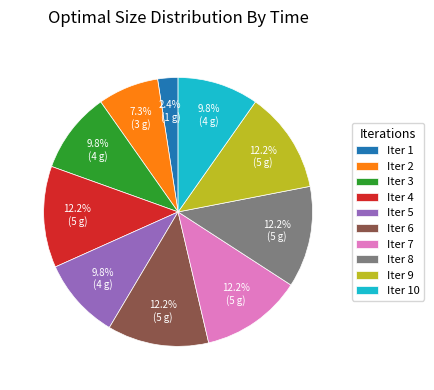

Approximately how many times larger is the value at Iter 5 compared to Iter 7?

0.8